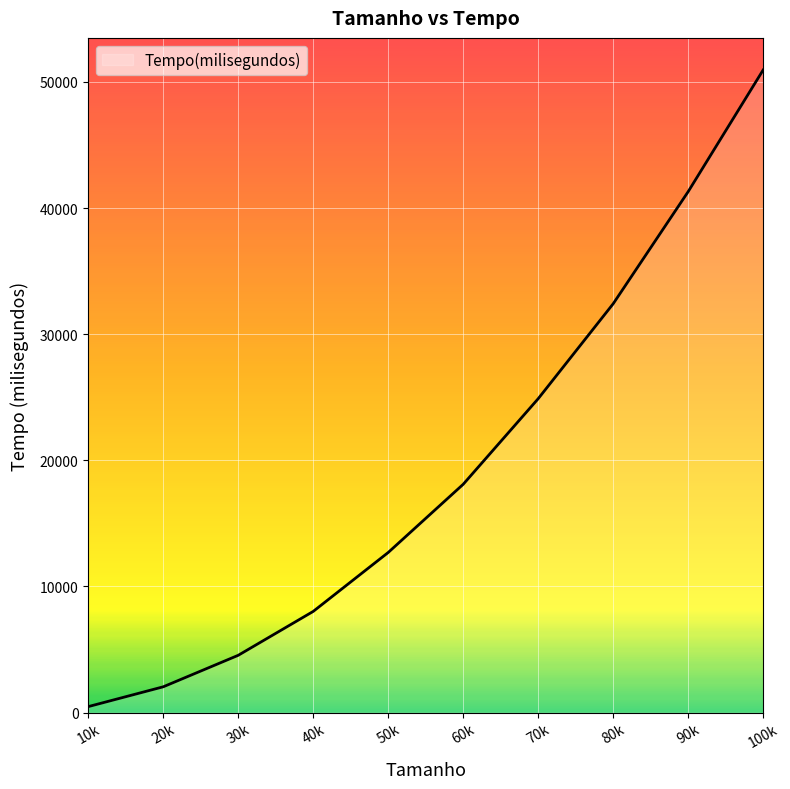

Which has a higher value, 70k or 40k?

70k